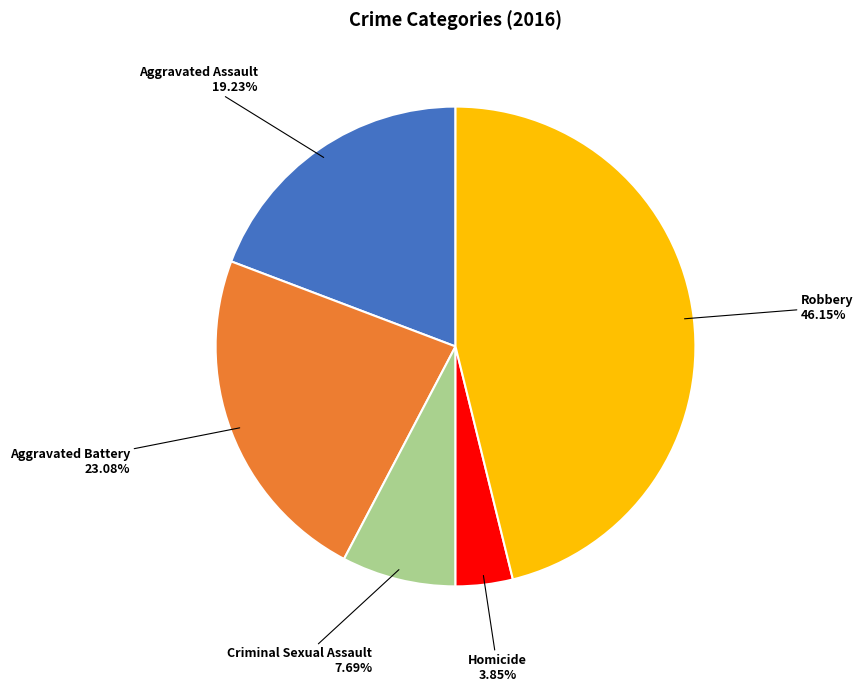

Between Homicide and Robbery, which is larger?

Robbery